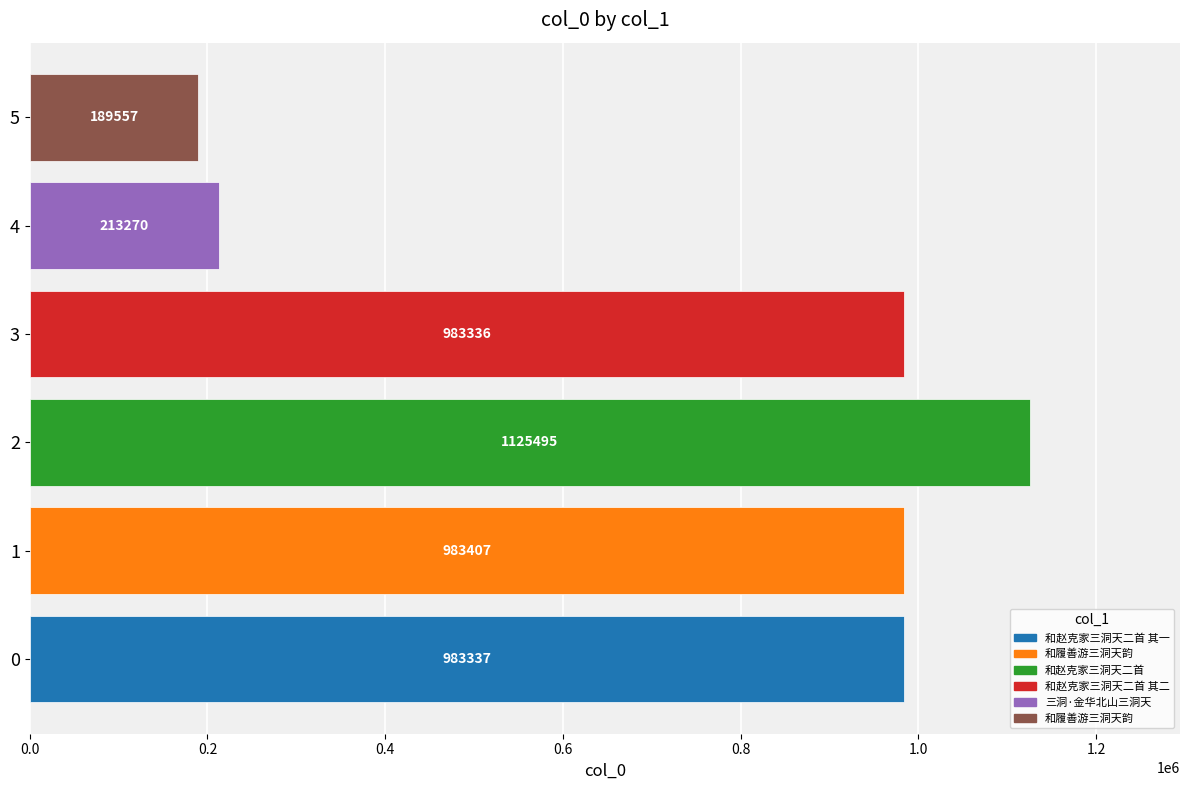

Which label corresponds to the smallest value in the chart?

5